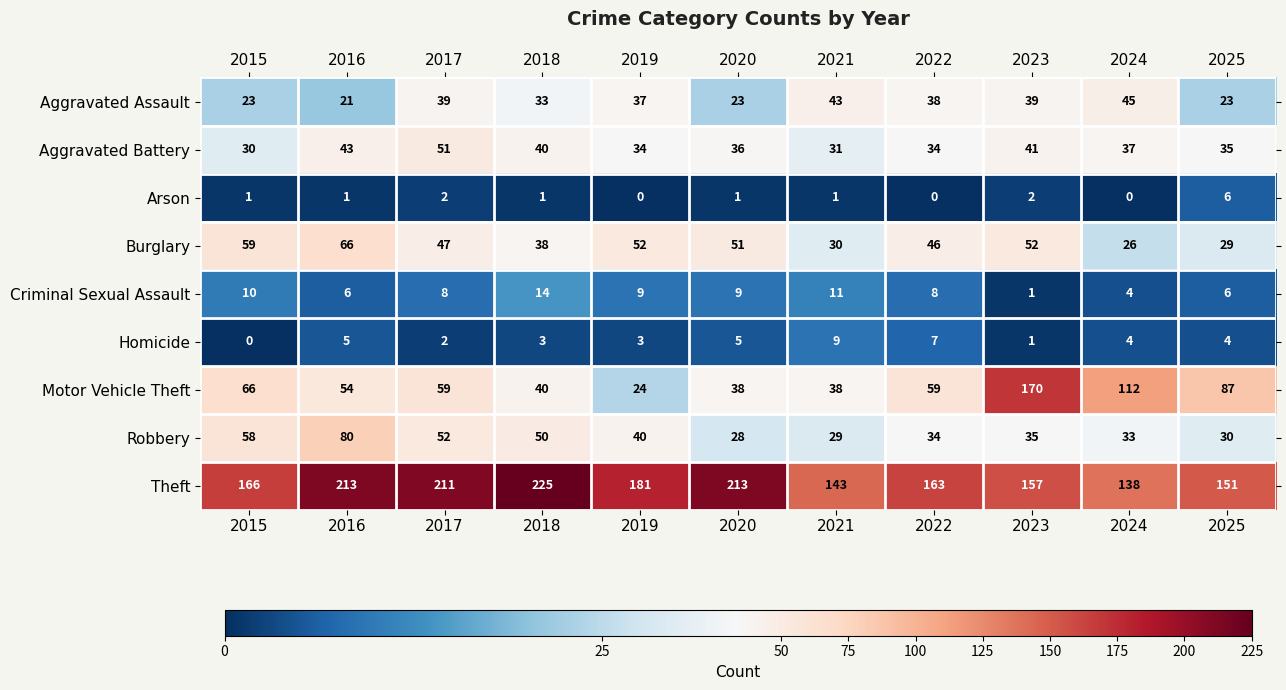

Which series has the largest total across all categories?

Theft